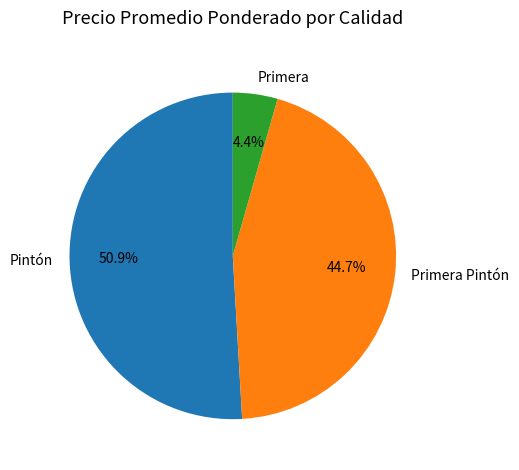

Approximately how many times larger is the value at Primera compared to Primera Pintón?

0.1